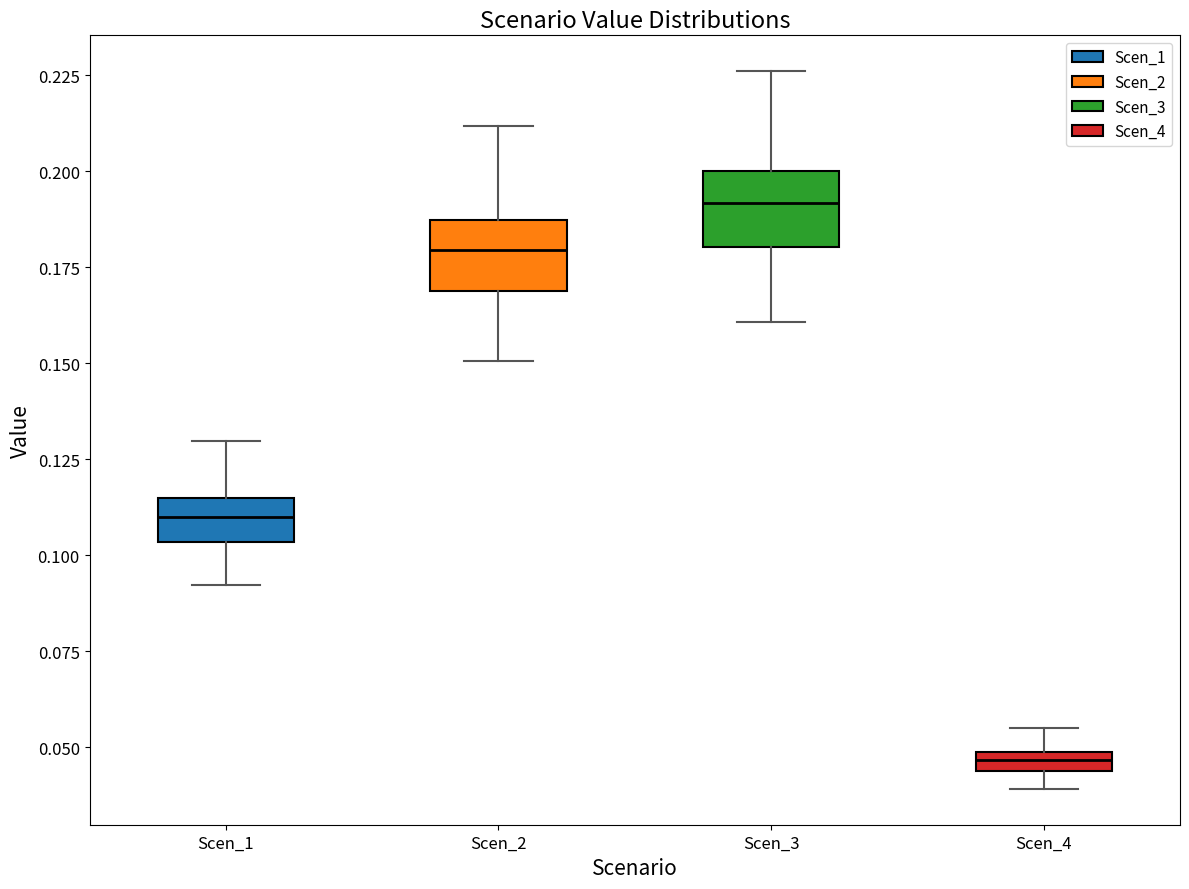

Where does the median line of the box for Scen_3 sit on the y-axis? The values are not printed on the chart, so give them approximately, as read against the axis.

0.190